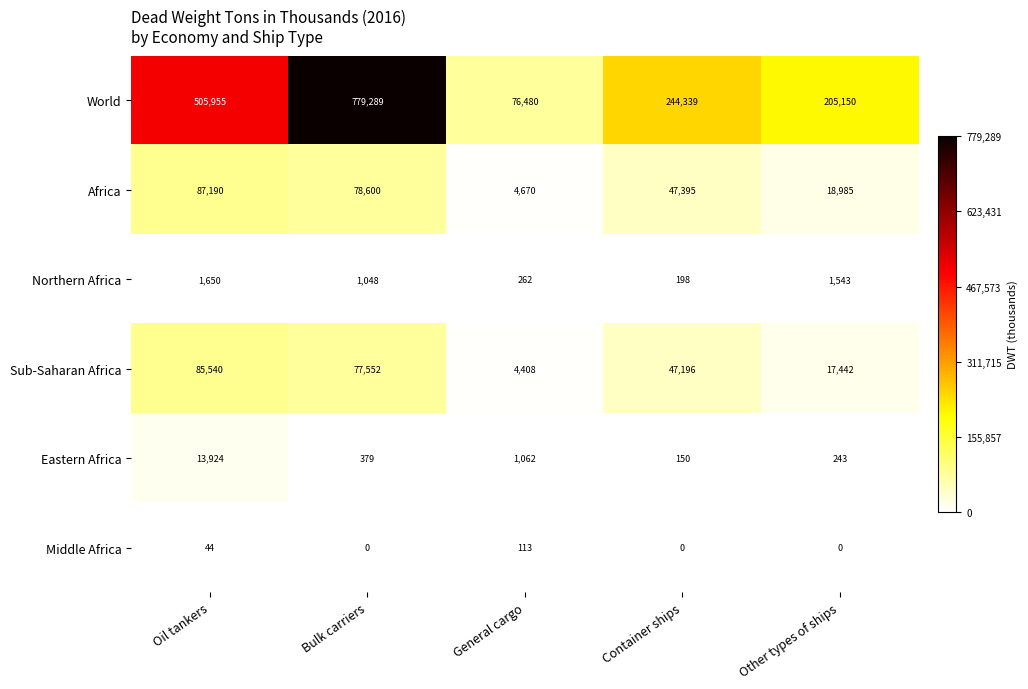

What is the sum of all Eastern Africa values?

15758